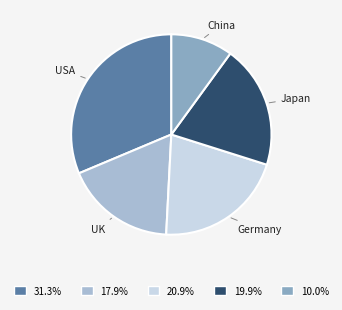

Which has a higher value, UK or Germany?

Germany